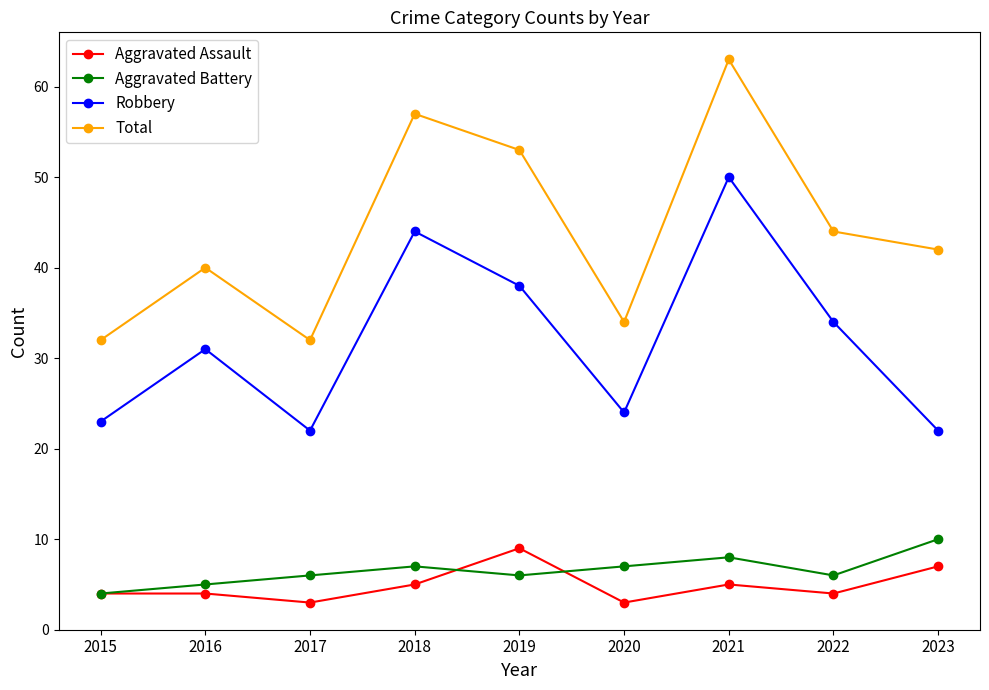

How many values in the Total series are below 42?

4